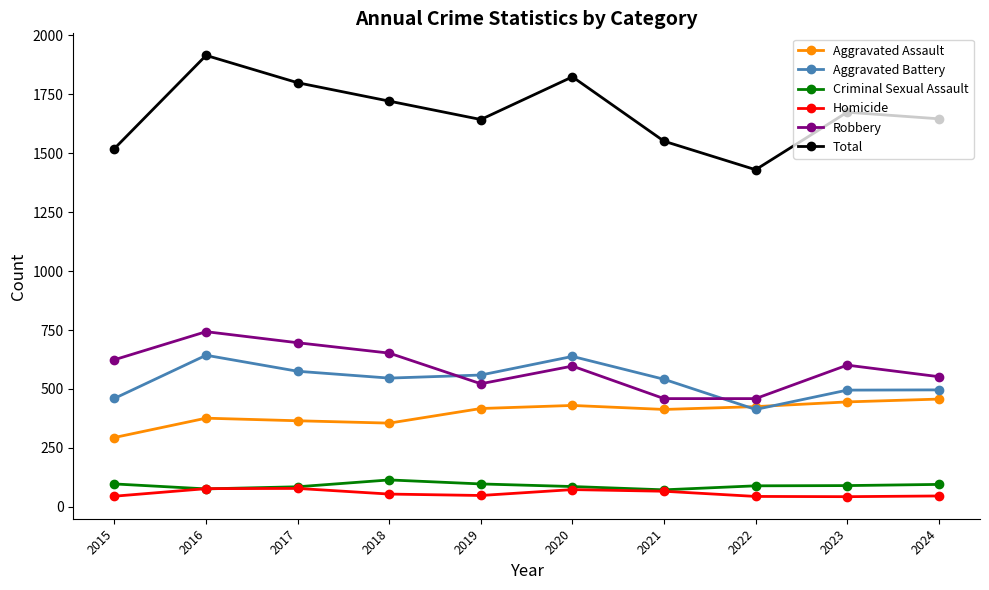

What is the difference between the maximum and minimum values in the Total series?

485